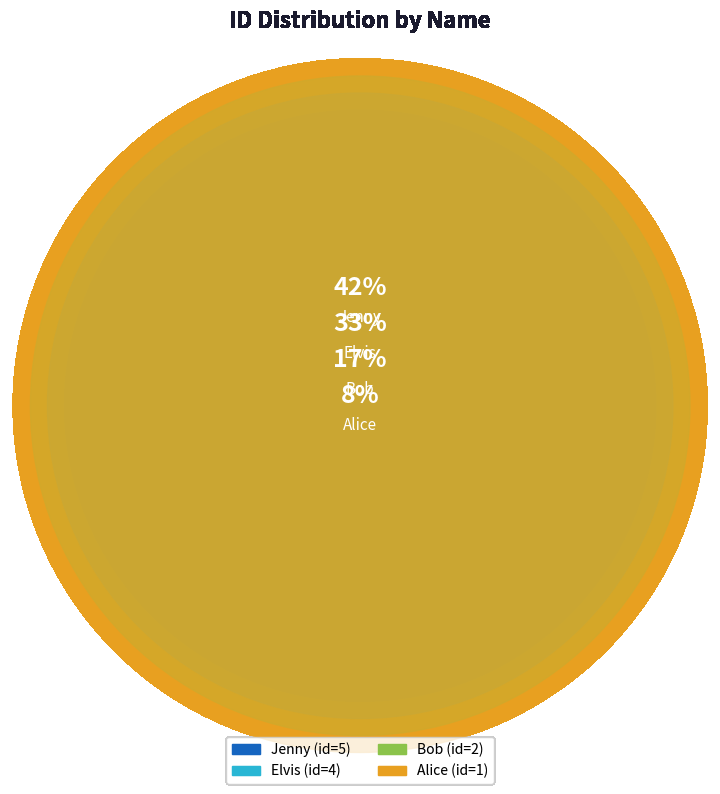

Rank the categories by value from lowest to highest.

Alice, Bob, Elvis, Jenny